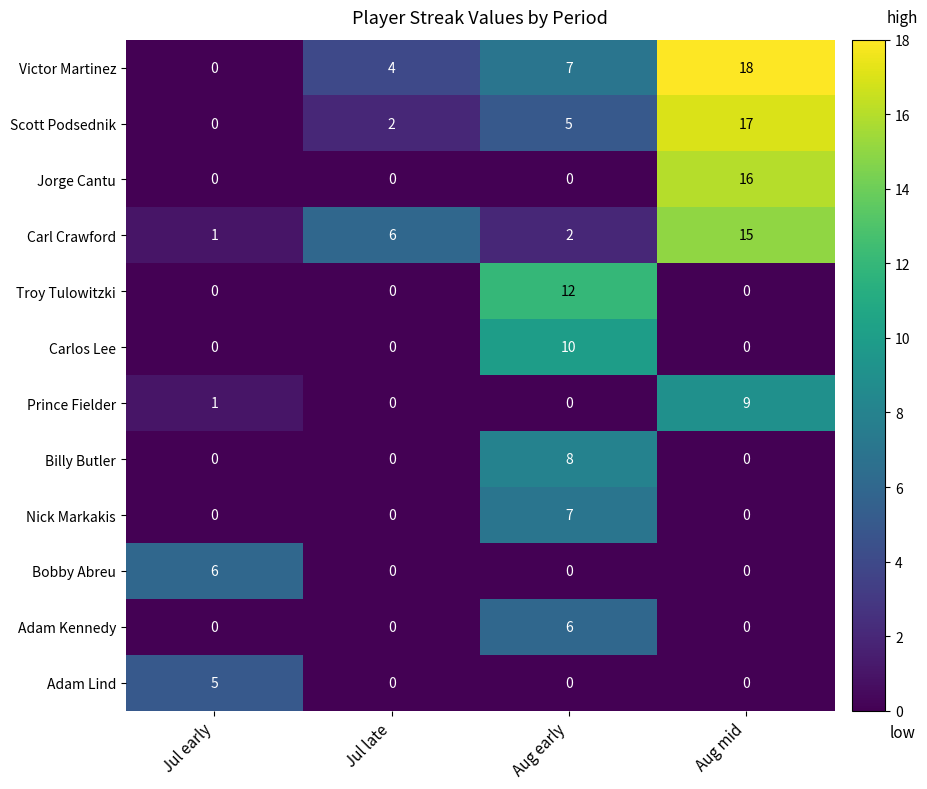

How many data points does each series have?

4